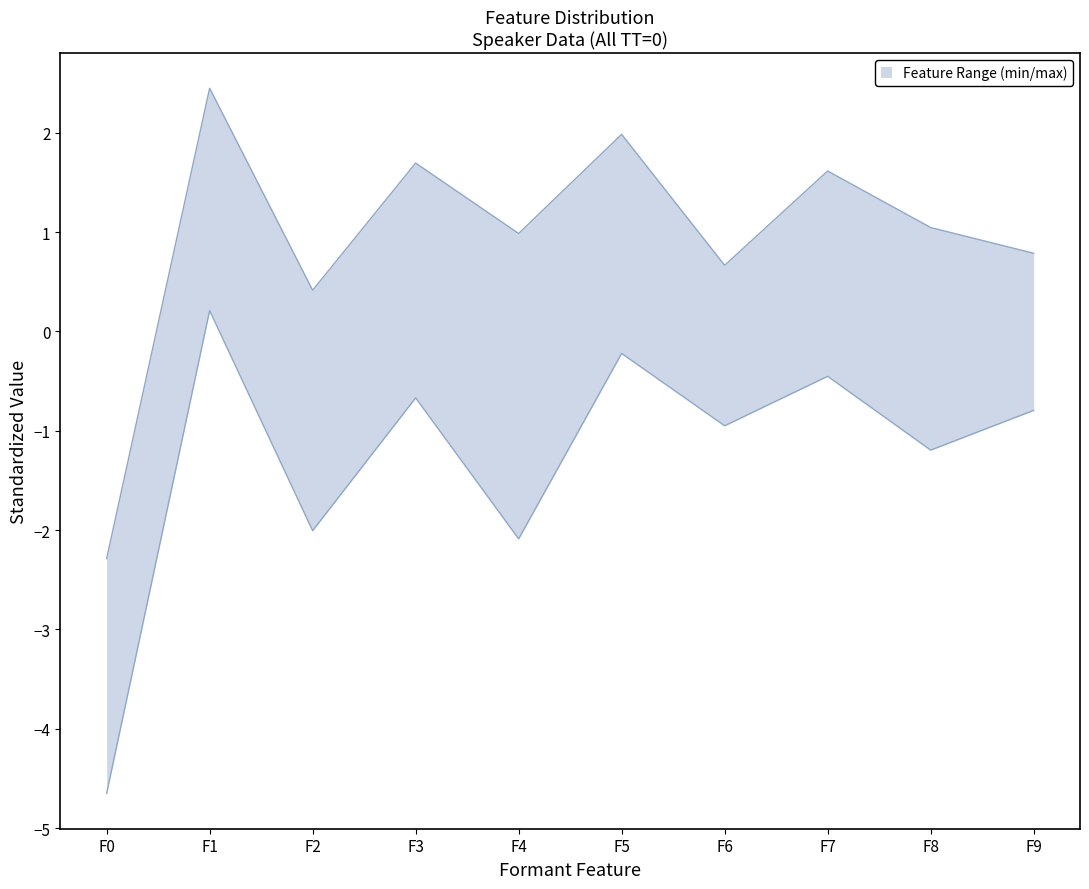

True or false: upper and lower cross at least once.

False